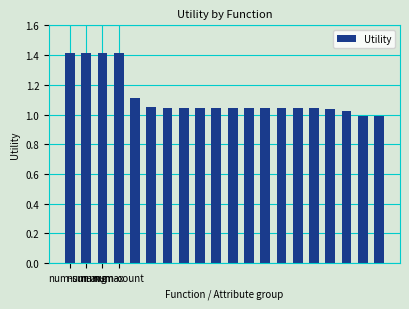

What is the maximum value shown in the chart?

1.4